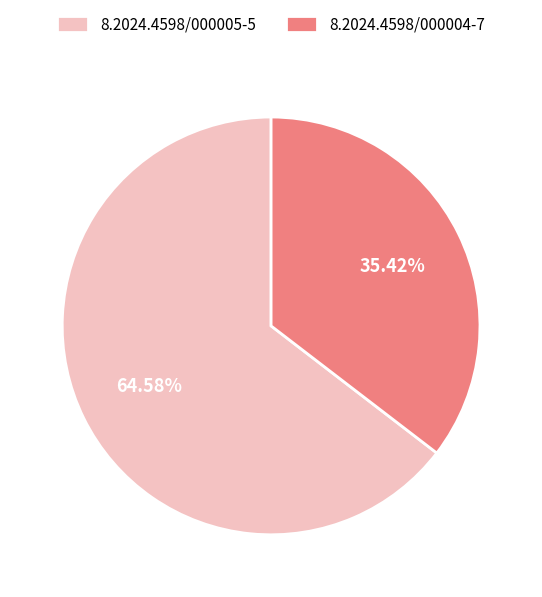

To the nearest percent, what portion does 8.2024.4598/000004-7 represent?

35%